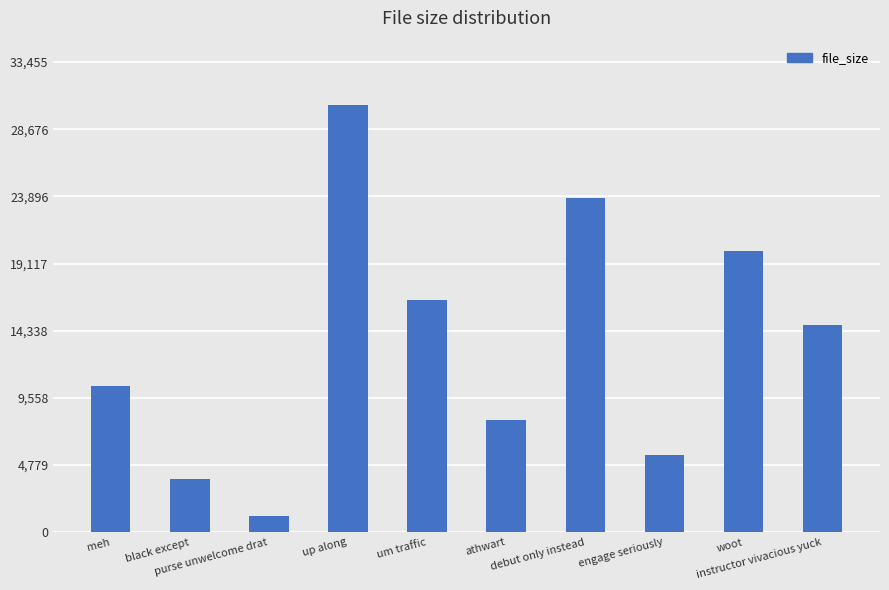

What is the difference between the values at debut only instead and instructor vivacious yuck?

9002